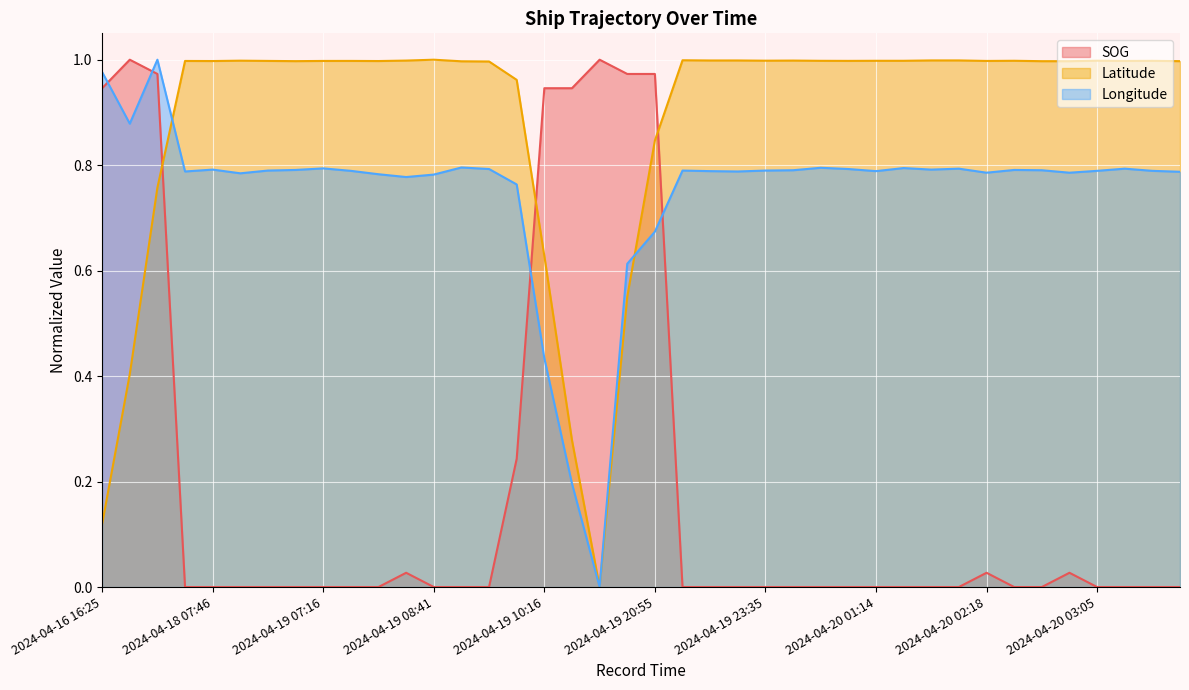

How many lines are shown in the chart?

3